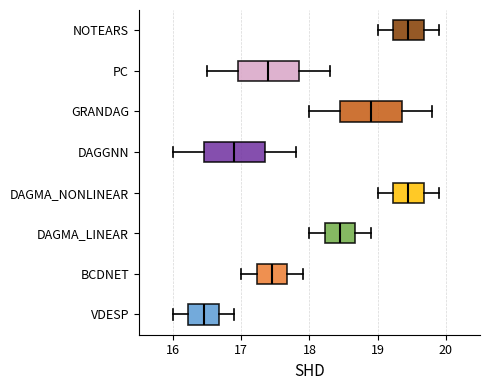

Where does the median line of the box for DAGGNN sit on the x-axis? The values are not printed on the chart, so give them approximately, as read against the axis.

16.9